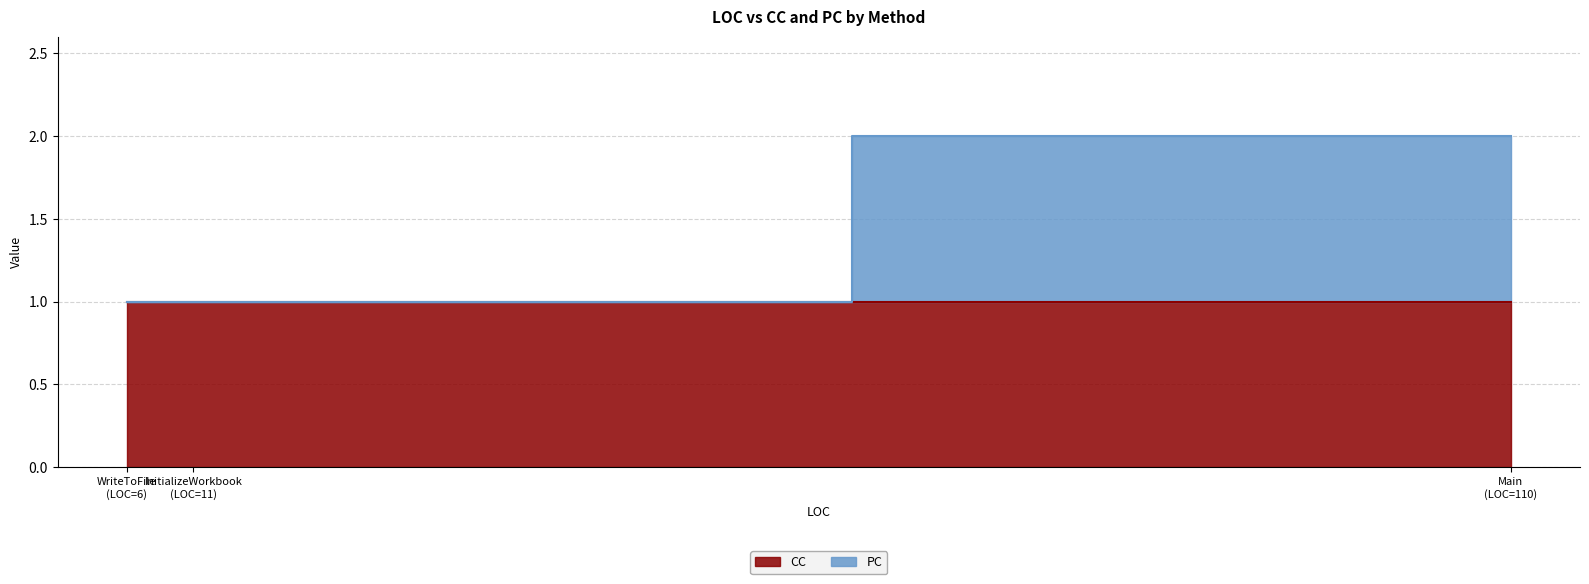

Is it true that CC equals 0 at Main?

False